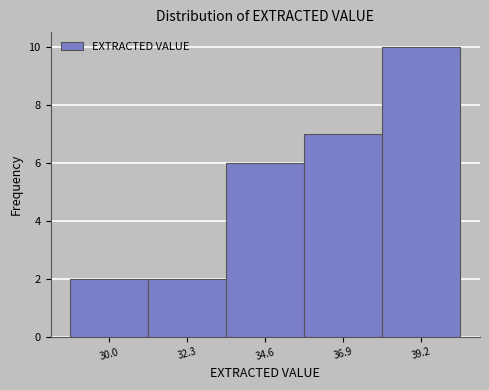

Which range on the x-axis has the tallest bar?

38.0 to 40.5